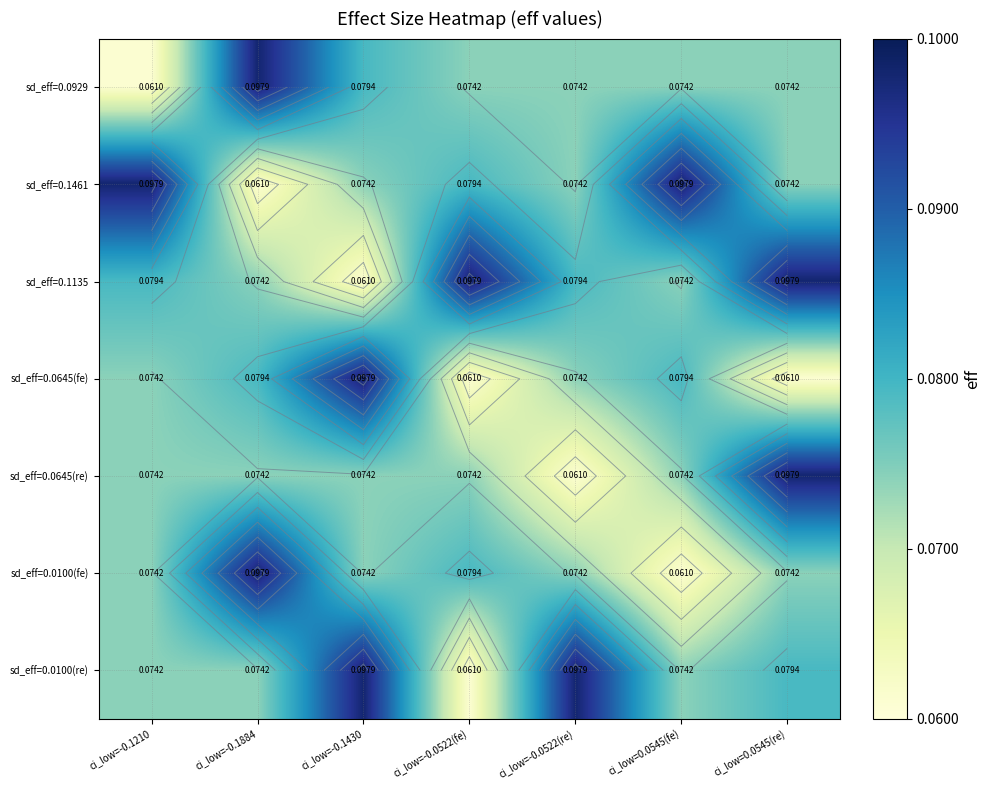

Which has a higher value, ci_low=-0.1210 or ci_low=0.0545(re)?

ci_low=0.0545(re)